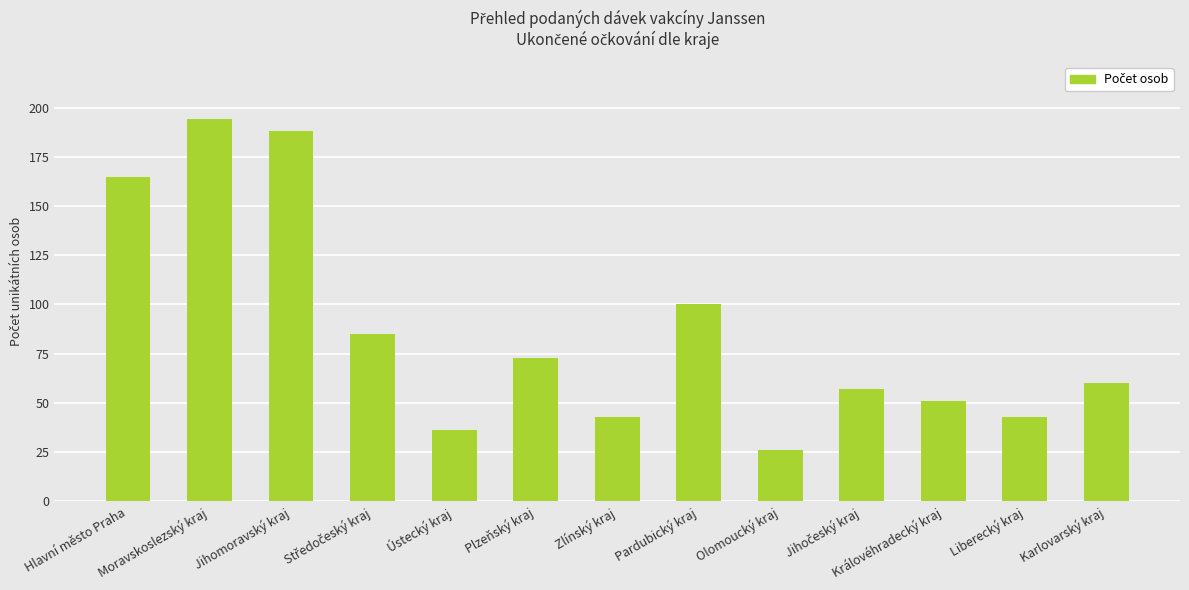

The value at Plzeňský kraj is 21. True or false?

False